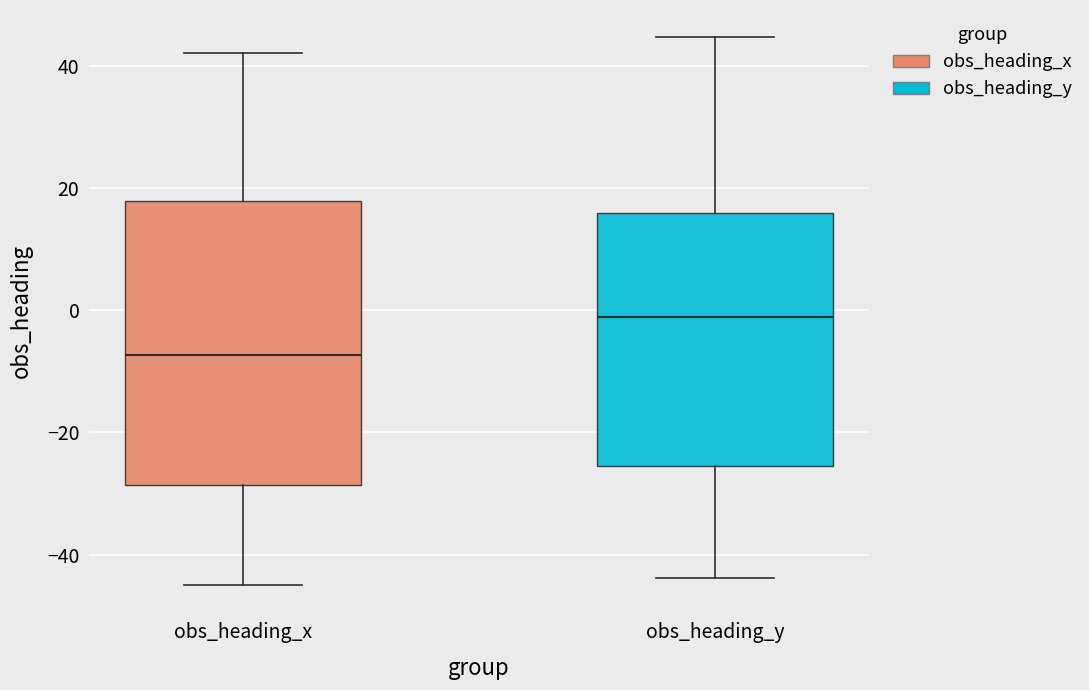

Where does the upper whisker of the box for obs_heading_y end on the y-axis? The values are not printed on the chart, so give them approximately, as read against the axis.

44